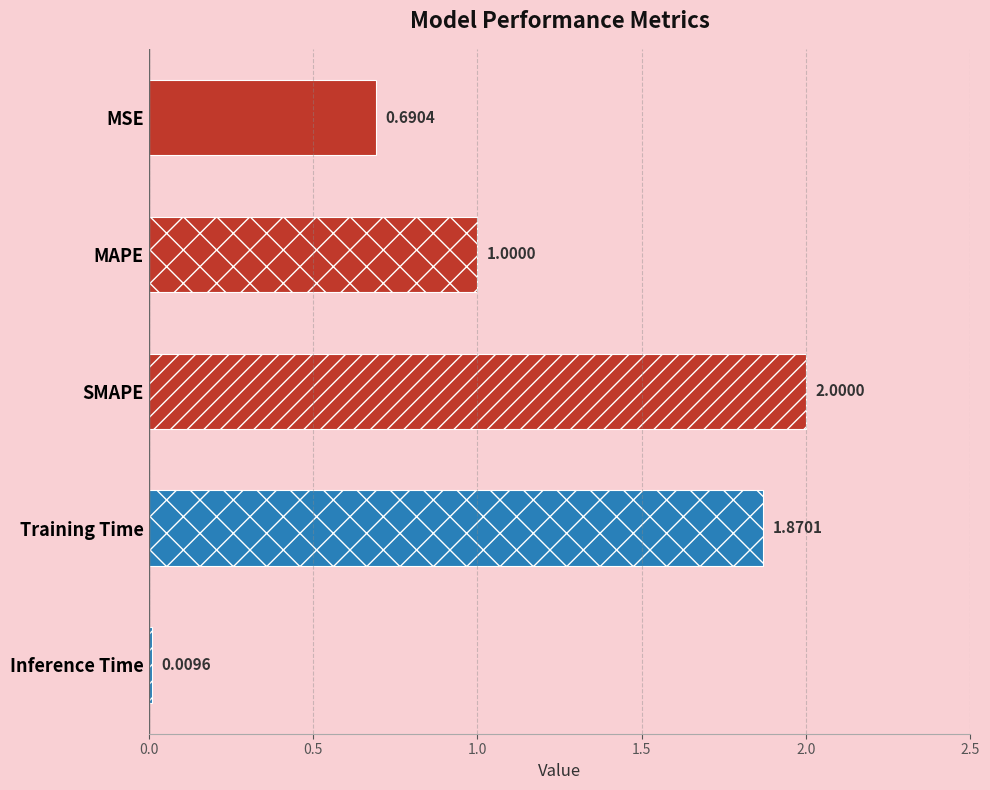

Which category has the highest value across all series?

SMAPE